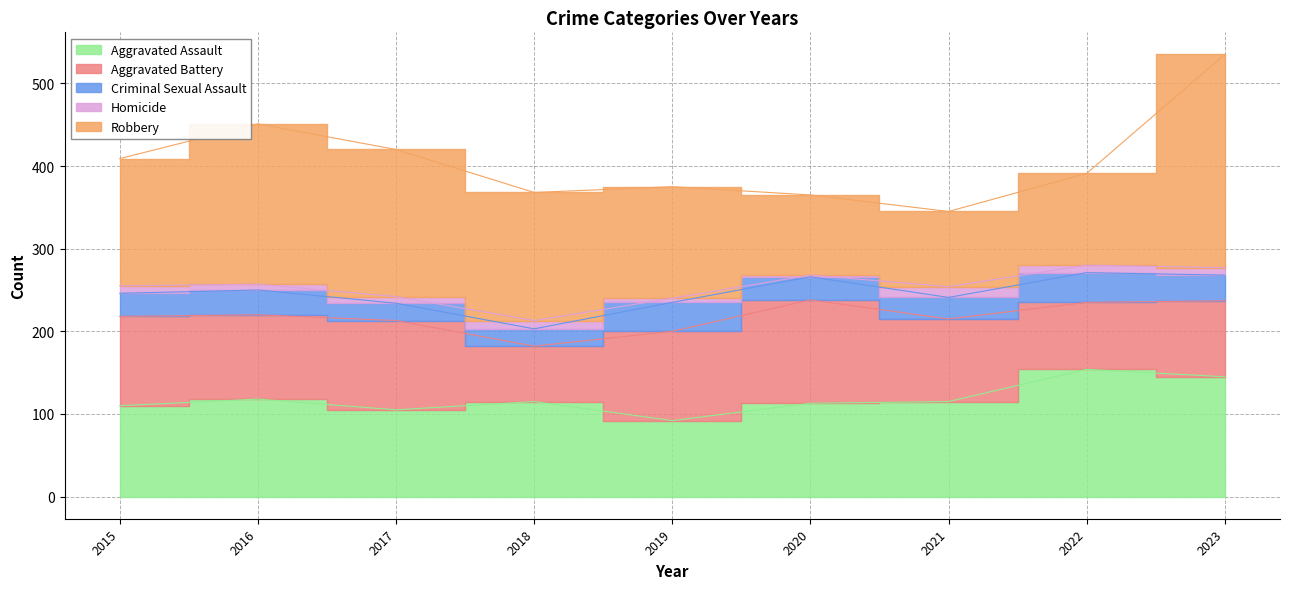

What is the value of the Criminal Sexual Assault point at the 9th from the left?

31